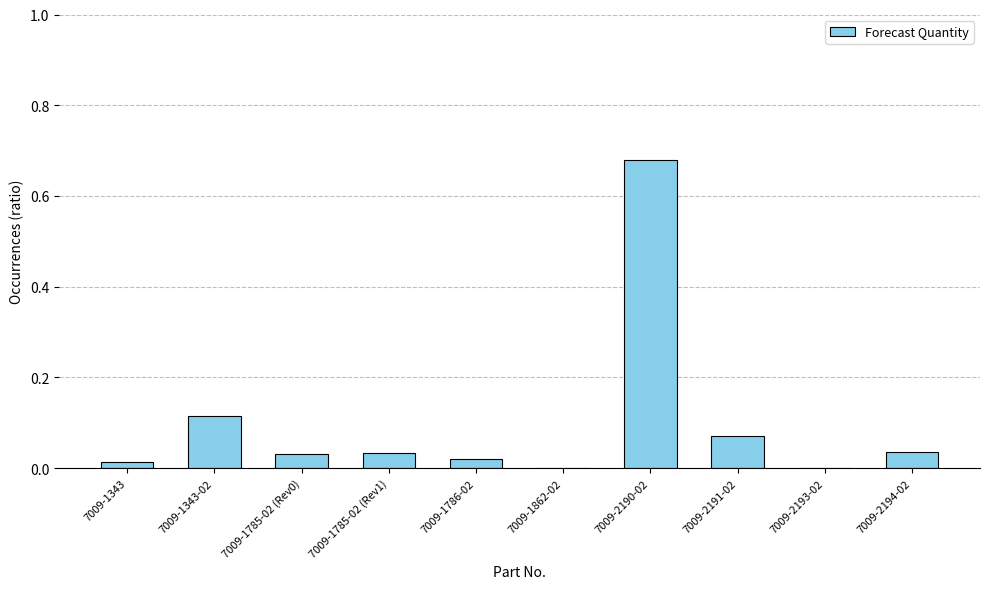

Is it true that the value at 7009-2194-02 is 0.0?

True